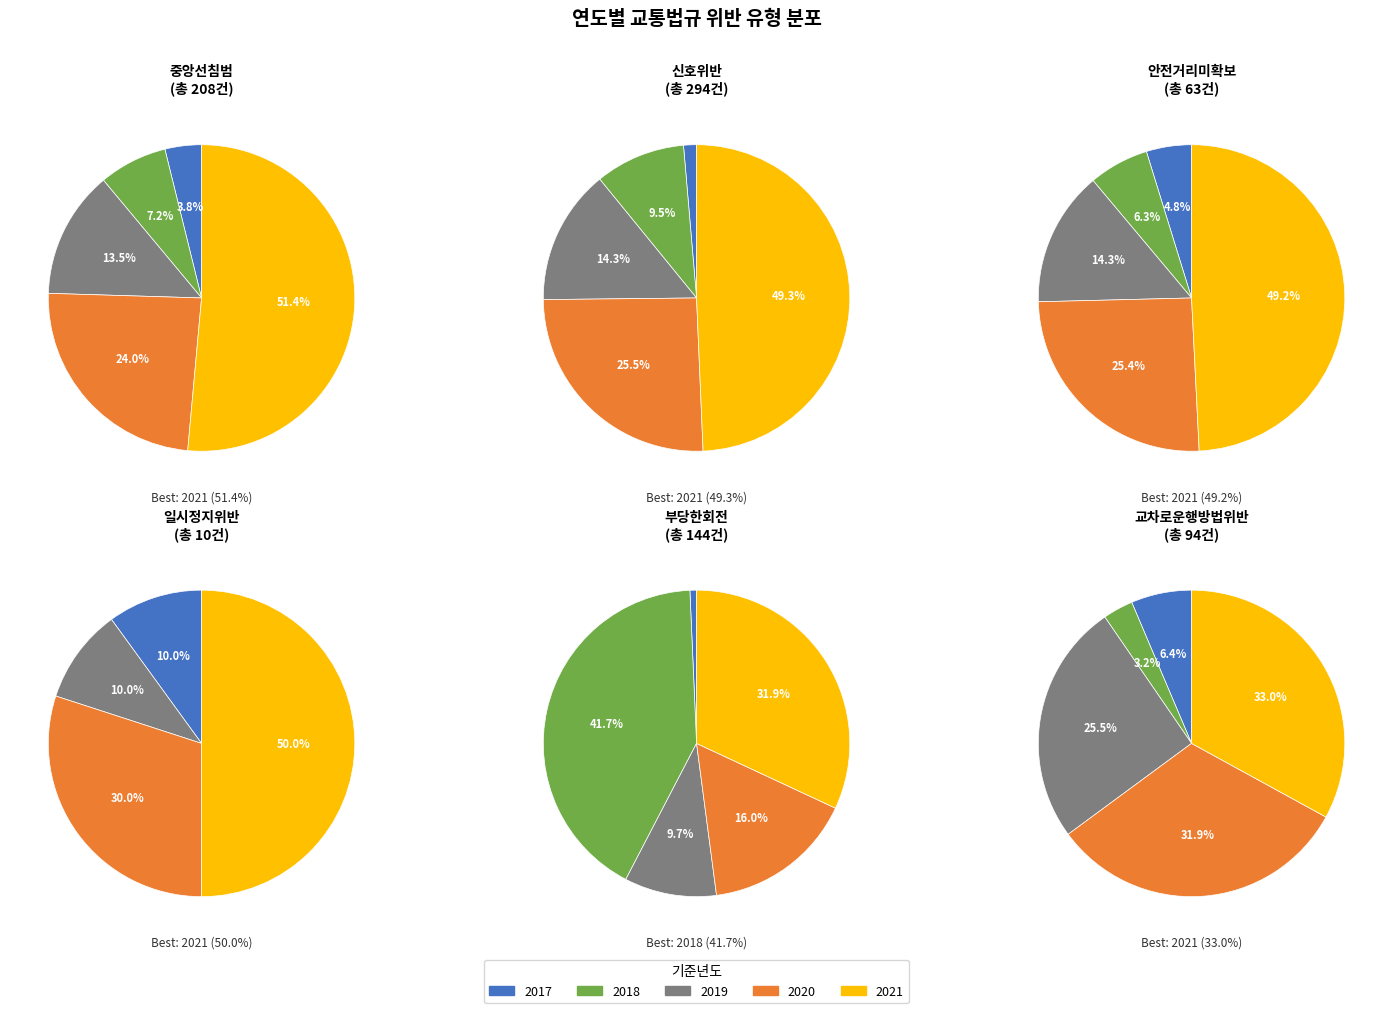

Which has a higher value, 2021 or 2020?

2021